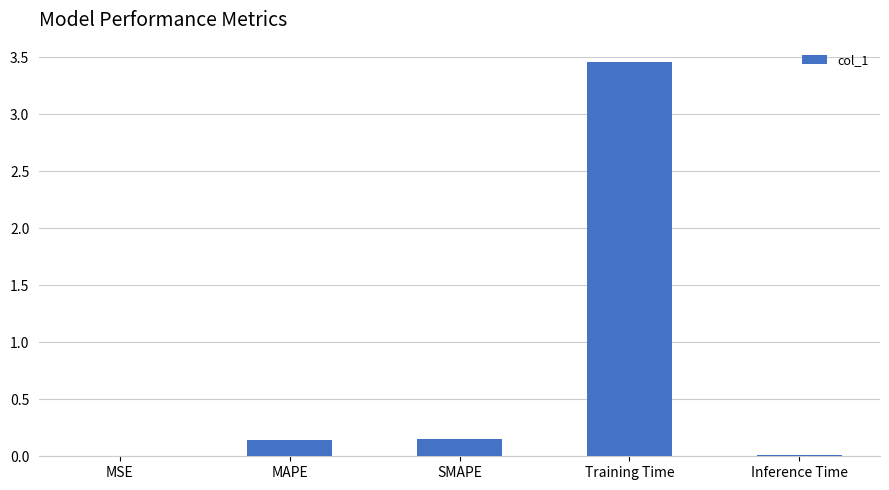

The chart shows a value of 5.2 at Training Time. True or false?

False